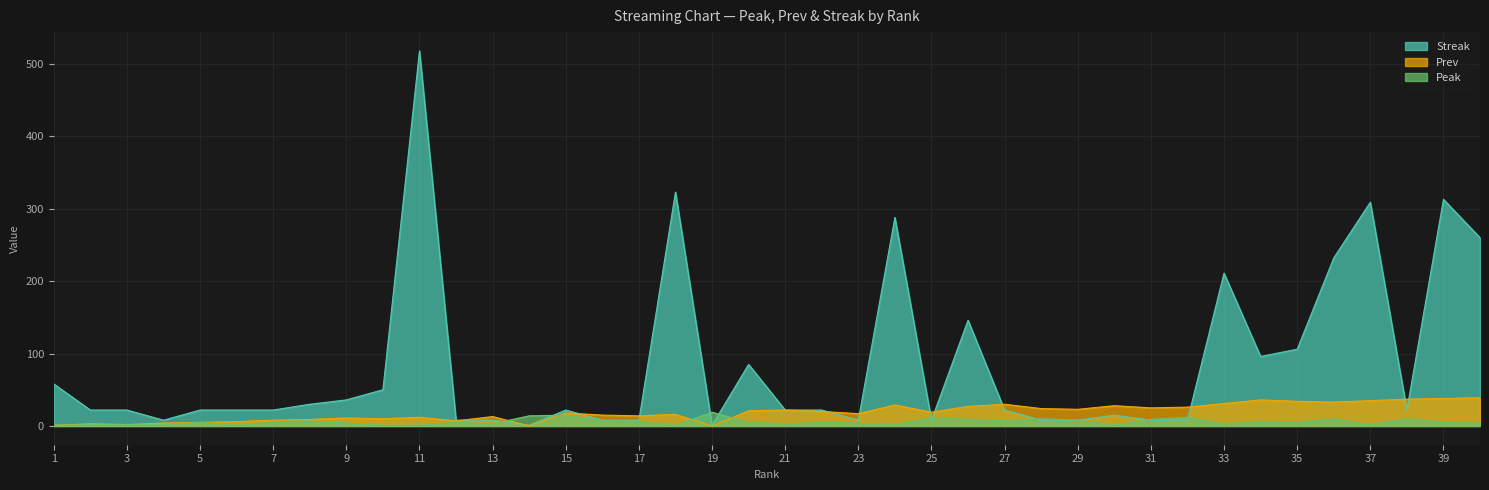

True or false: Streak has more than 2 points higher than both neighbors.

True